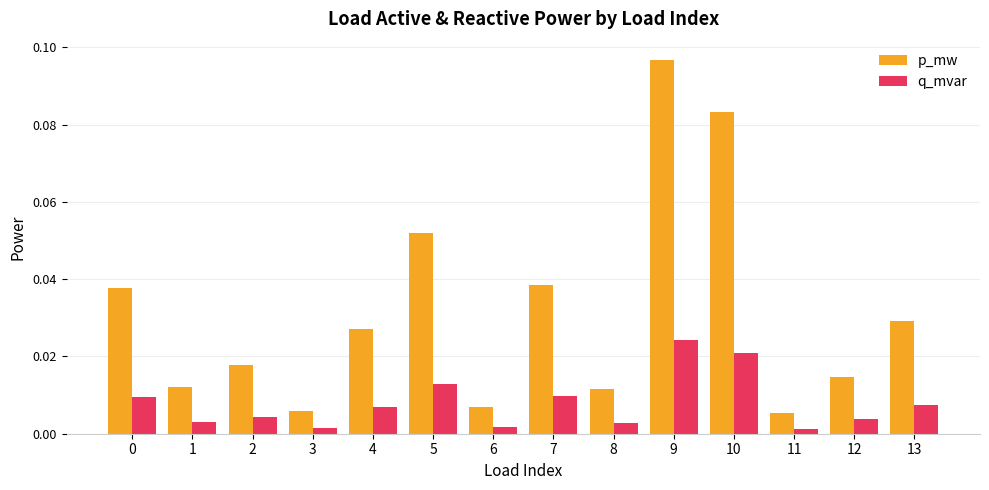

At which label does q_mvar reach its peak?

9